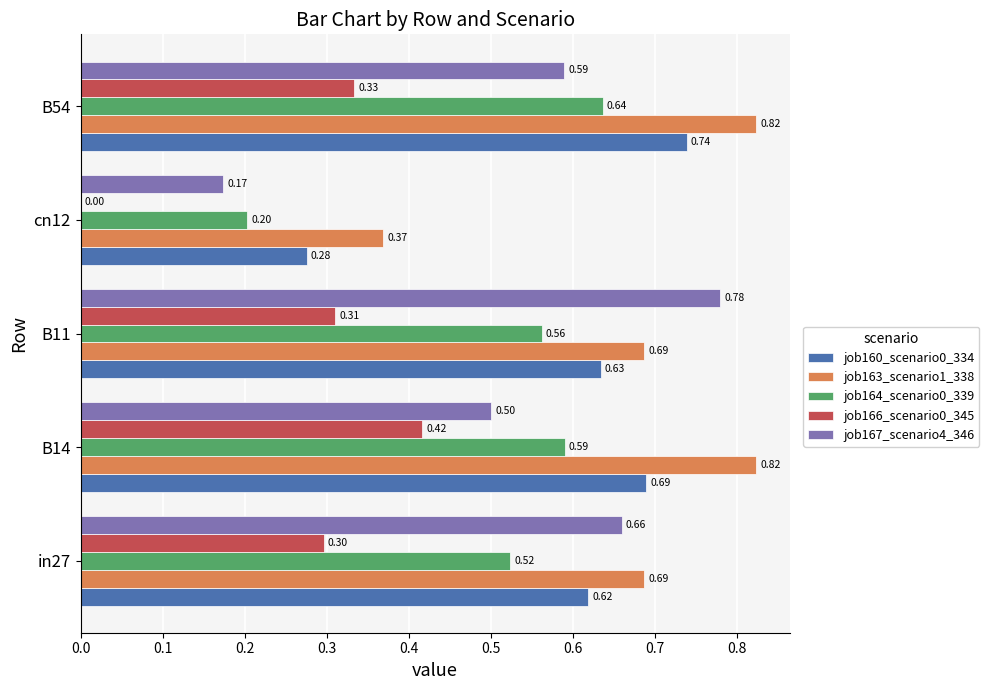

Which series has the largest total across all categories?

job163_scenario1_338